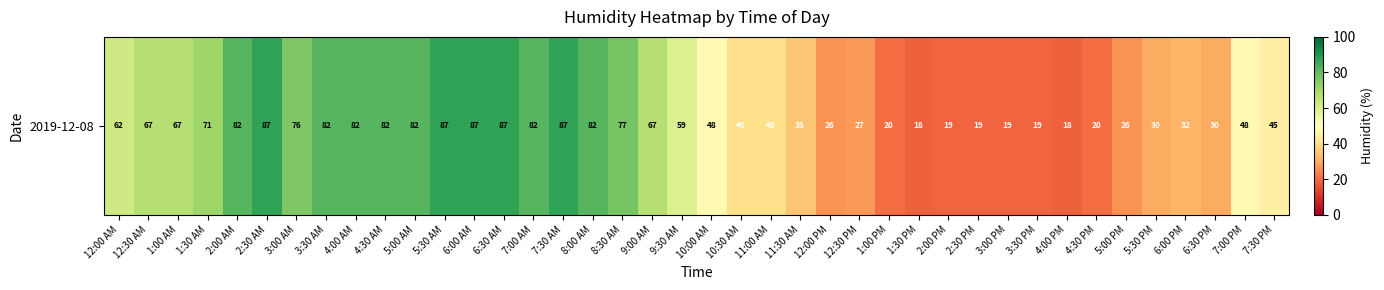

Is it true that the value at 5:00 PM is 26?

True